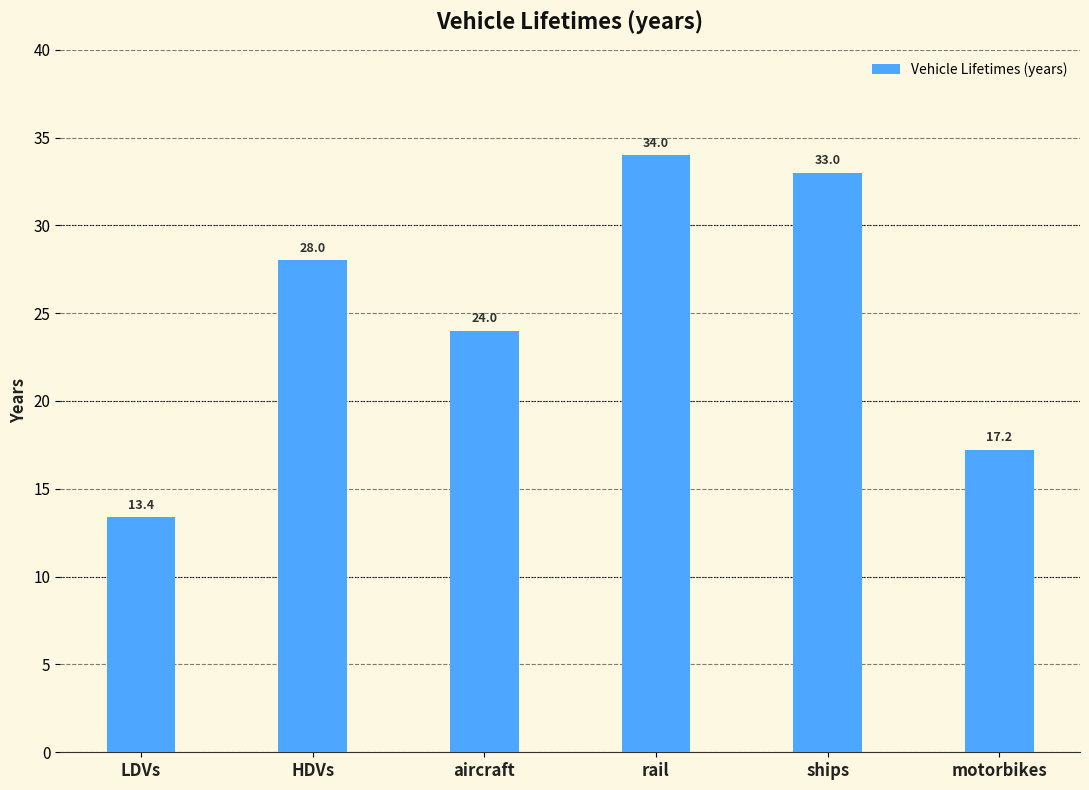

True or false: the data shows 20.3 at rail.

False